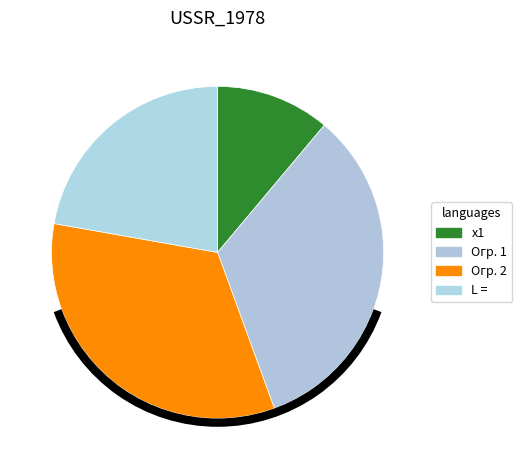

To the nearest percent, what is the difference between the largest and smallest slice percentages?

22%